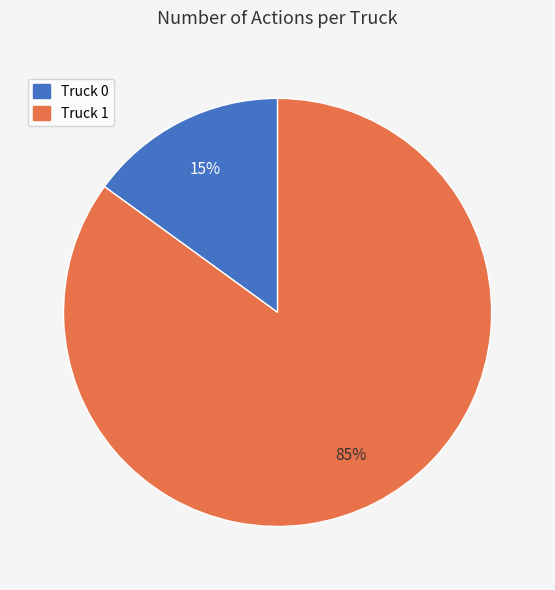

Which slice represents more than half of the pie?

Truck 1